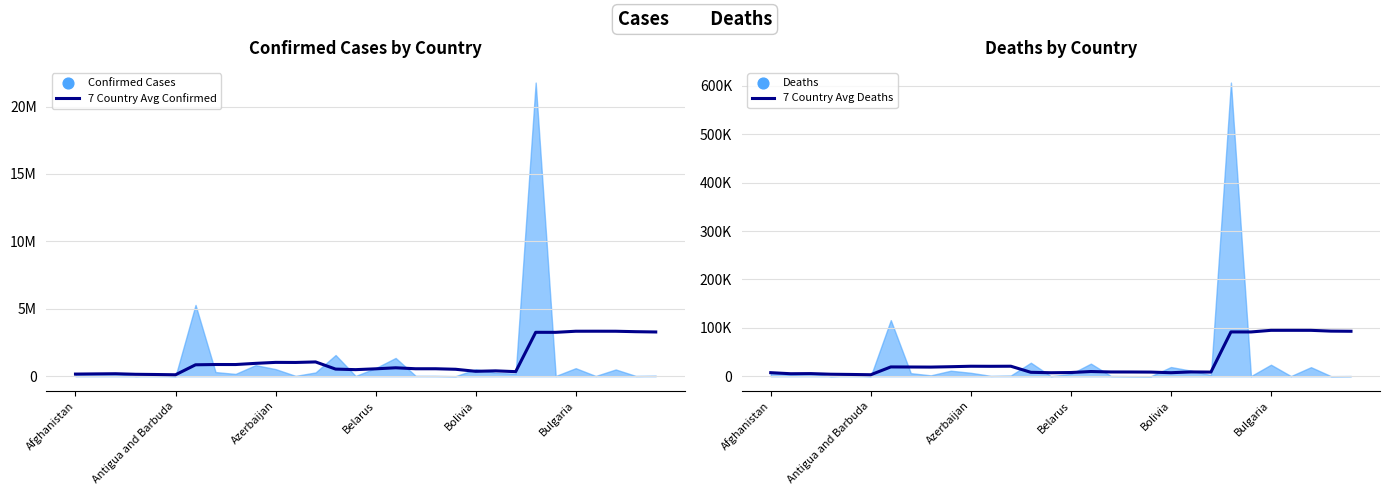

Which series has the largest total across all categories?

7 Country Avg Confirmed